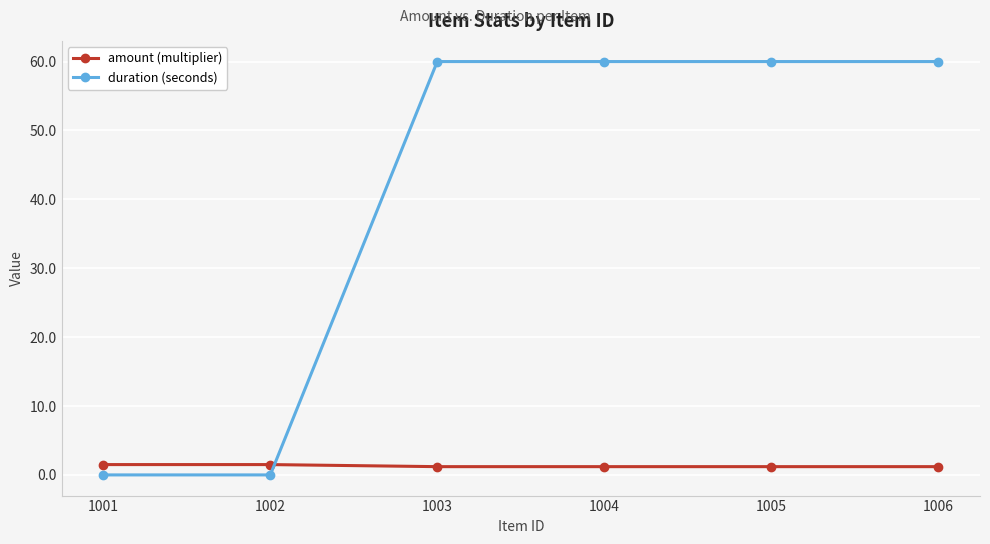

Does the chart display data point markers on the line(s)?

Yes